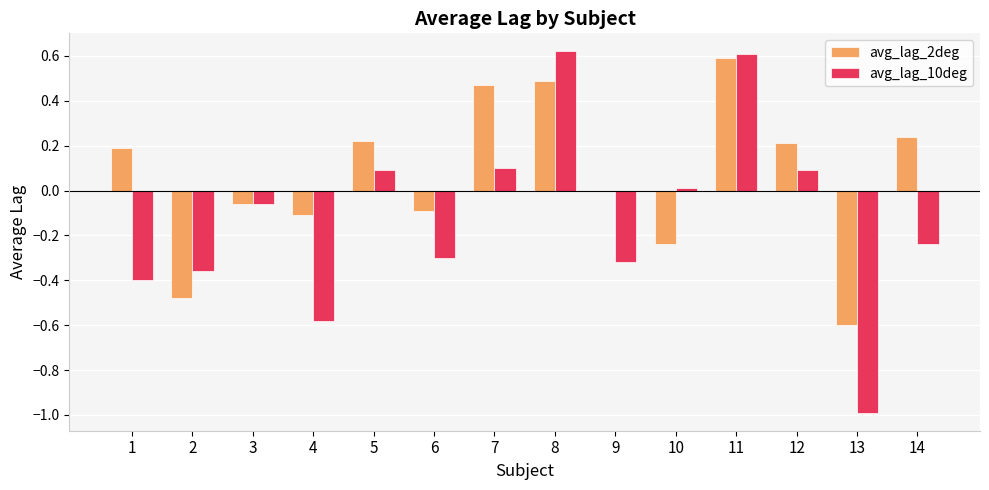

What are all the series names shown in the legend?

avg_lag_2deg, avg_lag_10deg